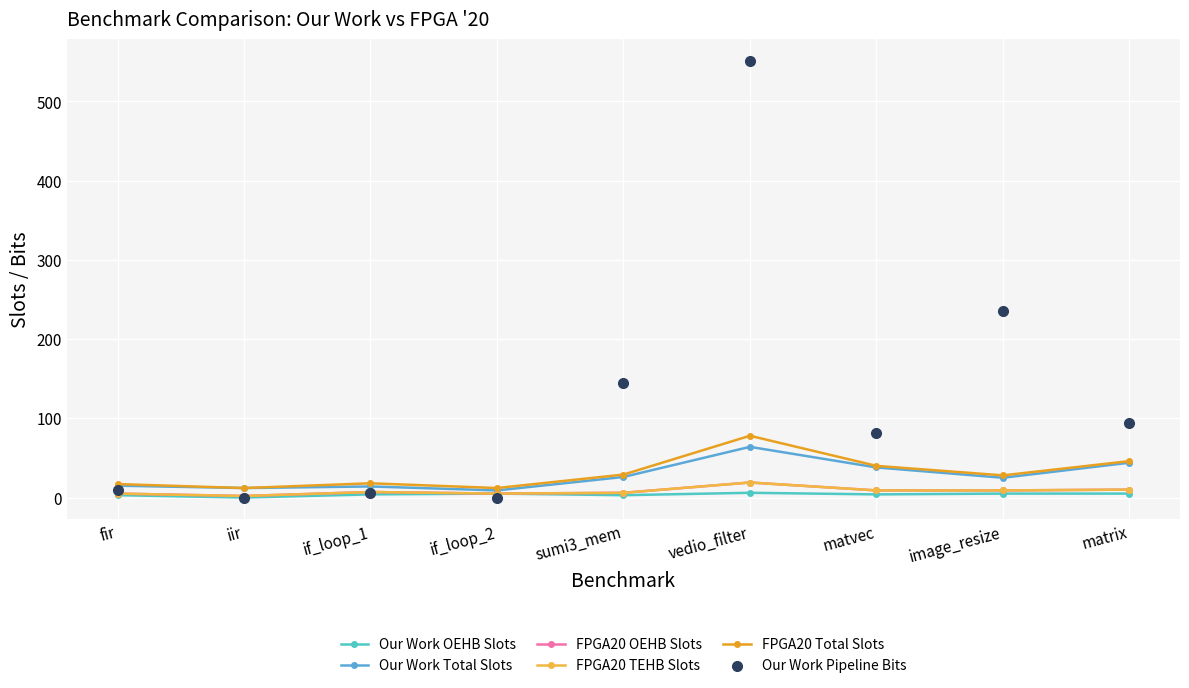

Which series has the largest Y range (max minus min)?

Our Work Pipeline Bits